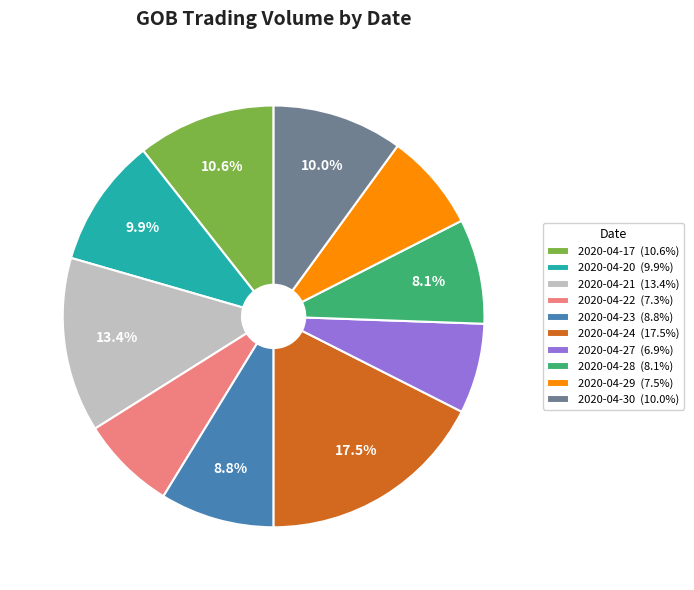

What is the ratio of the value at 2020-04-21 (13.4%) to the value at 2020-04-24 (17.5%)?

0.8